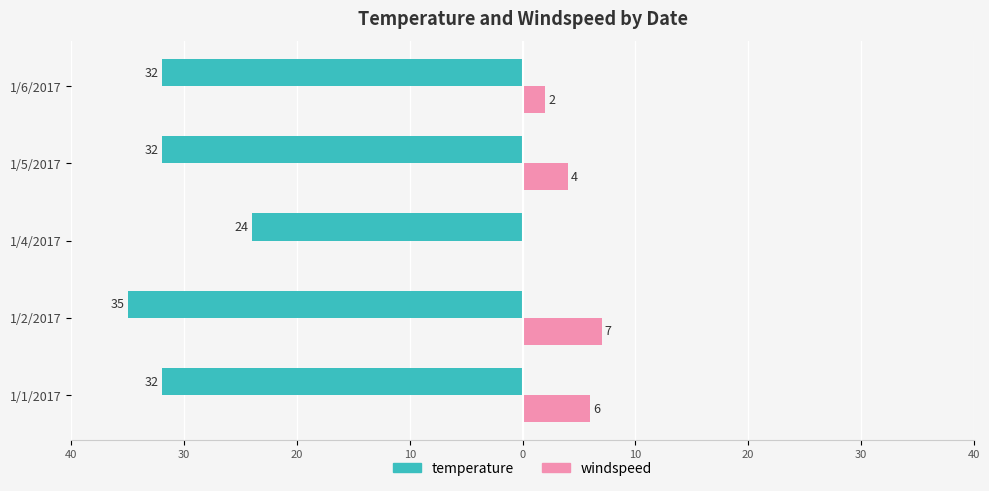

What are all the series names shown in the legend?

temperature, windspeed